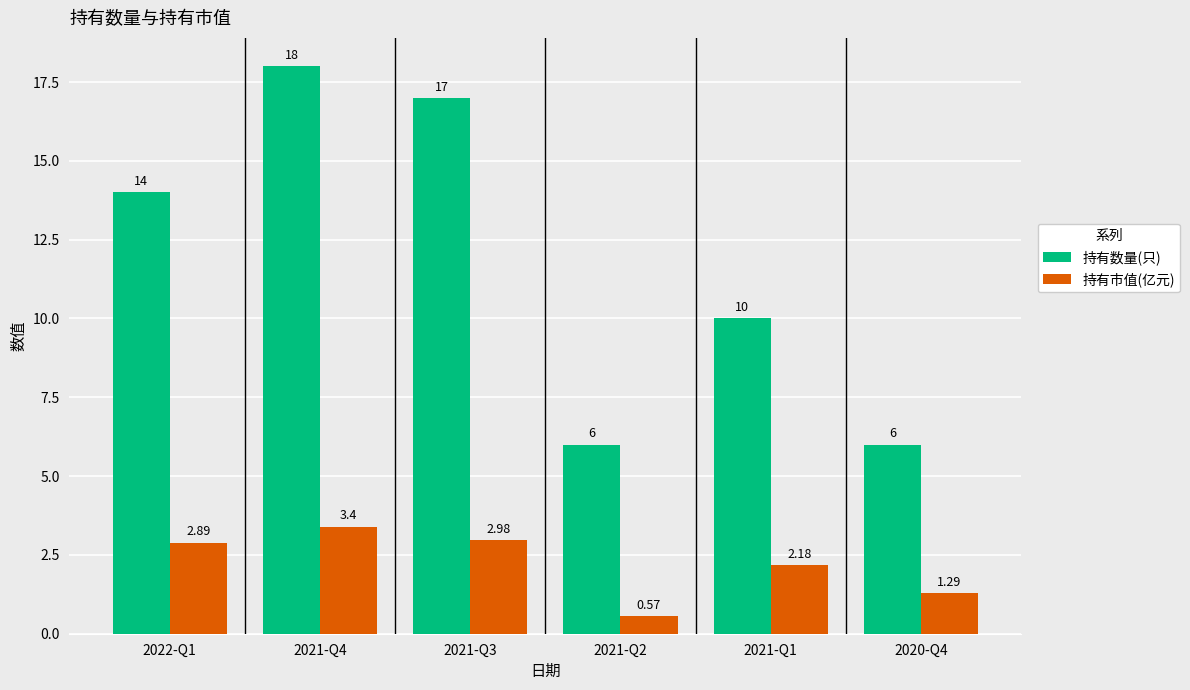

What position from the left is 2021-Q3?

3